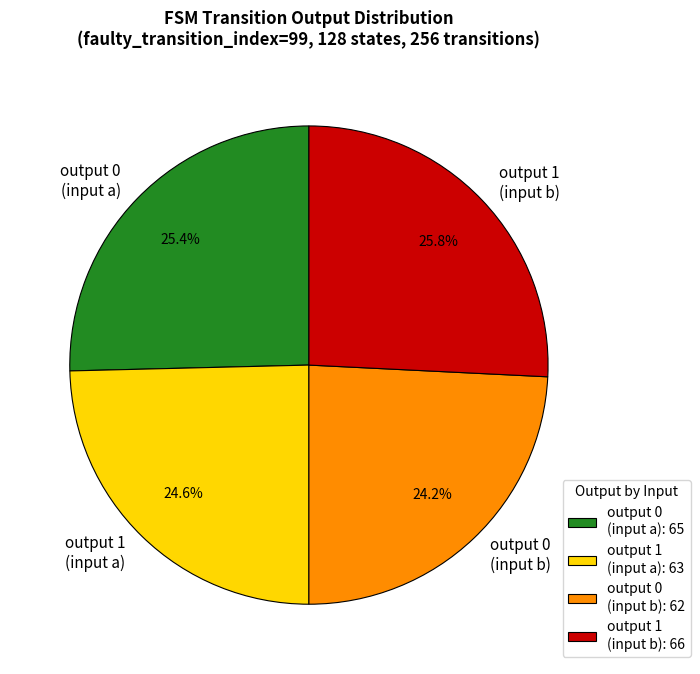

Does output 1 (input b) represent more than half of the total?

No